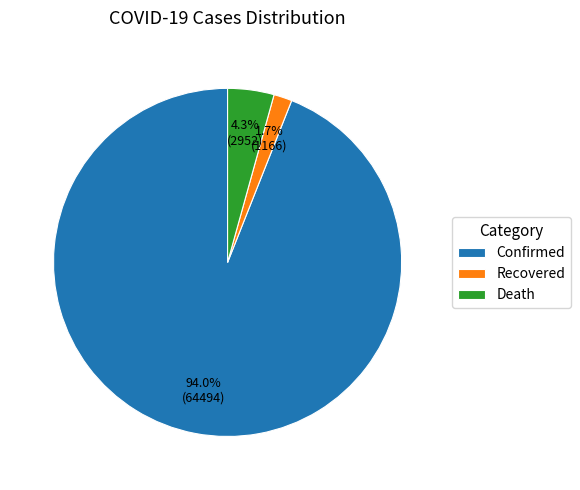

Between Death and Confirmed, which is larger?

Confirmed